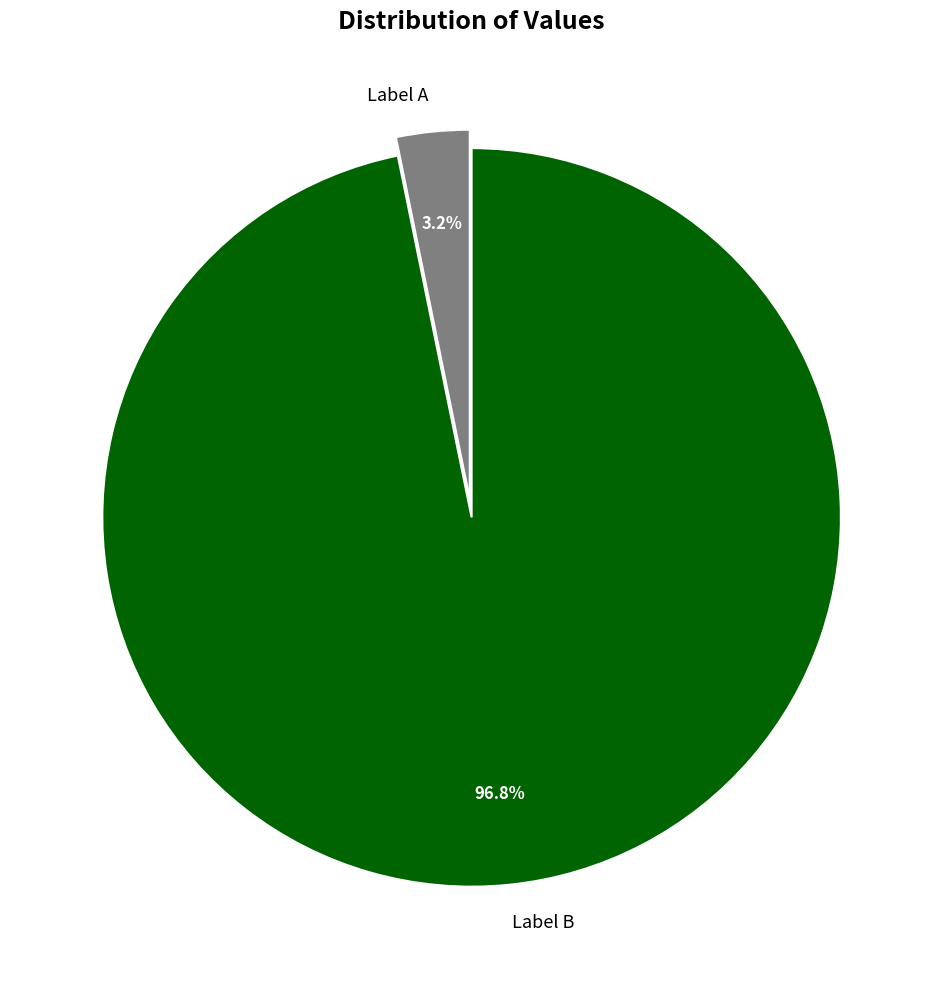

Is there a majority slice in this chart?

Yes